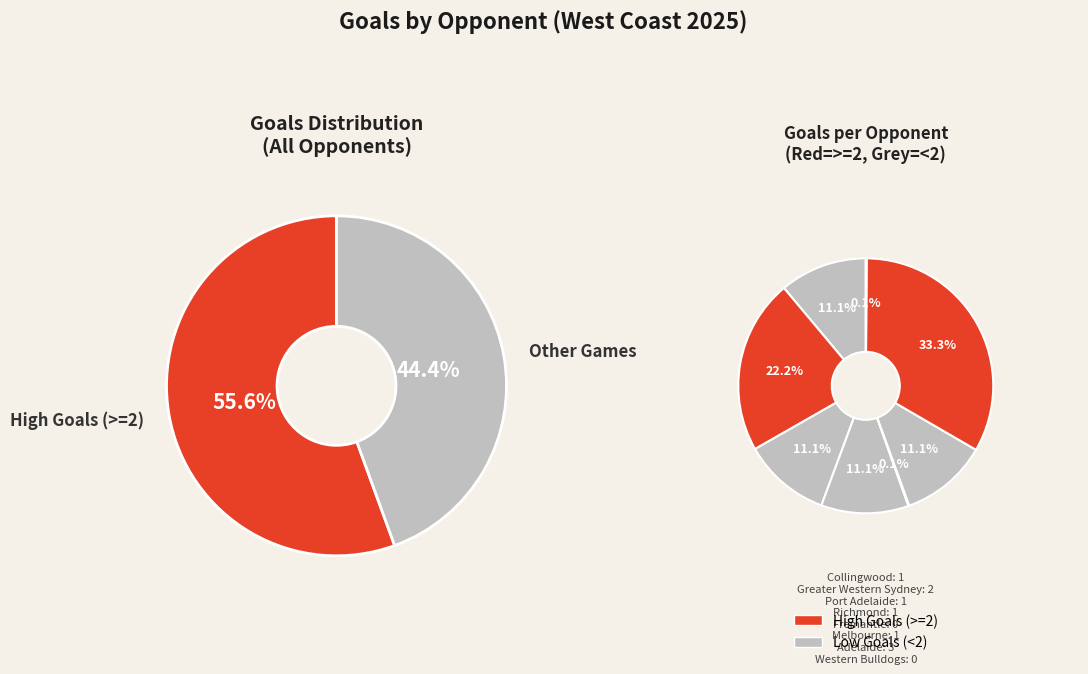

Which slice is the largest?

Adelaide